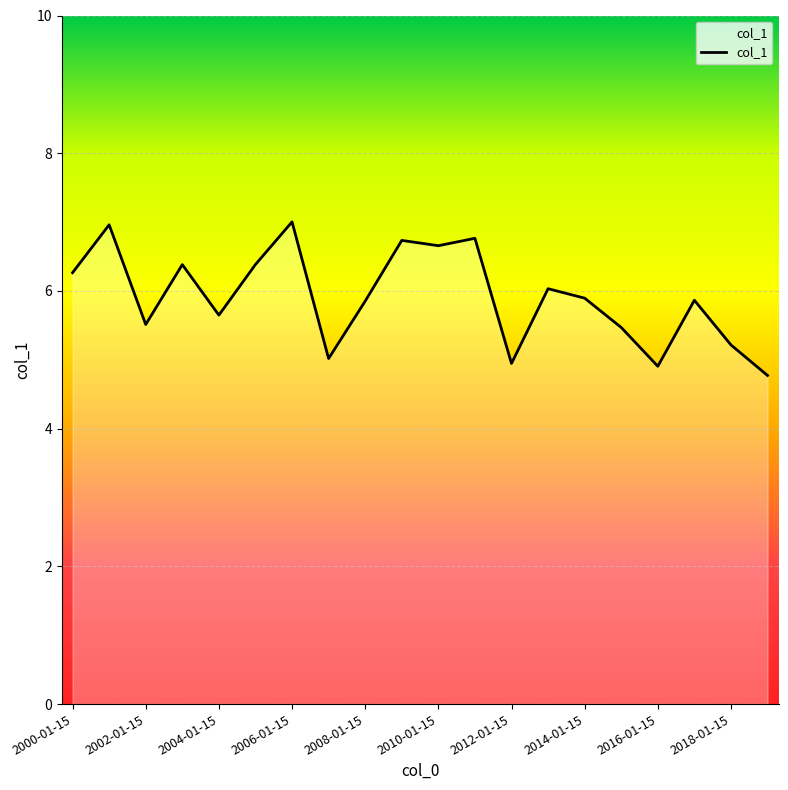

True or false: the data shows 6.7 at 2010-01-15.

True